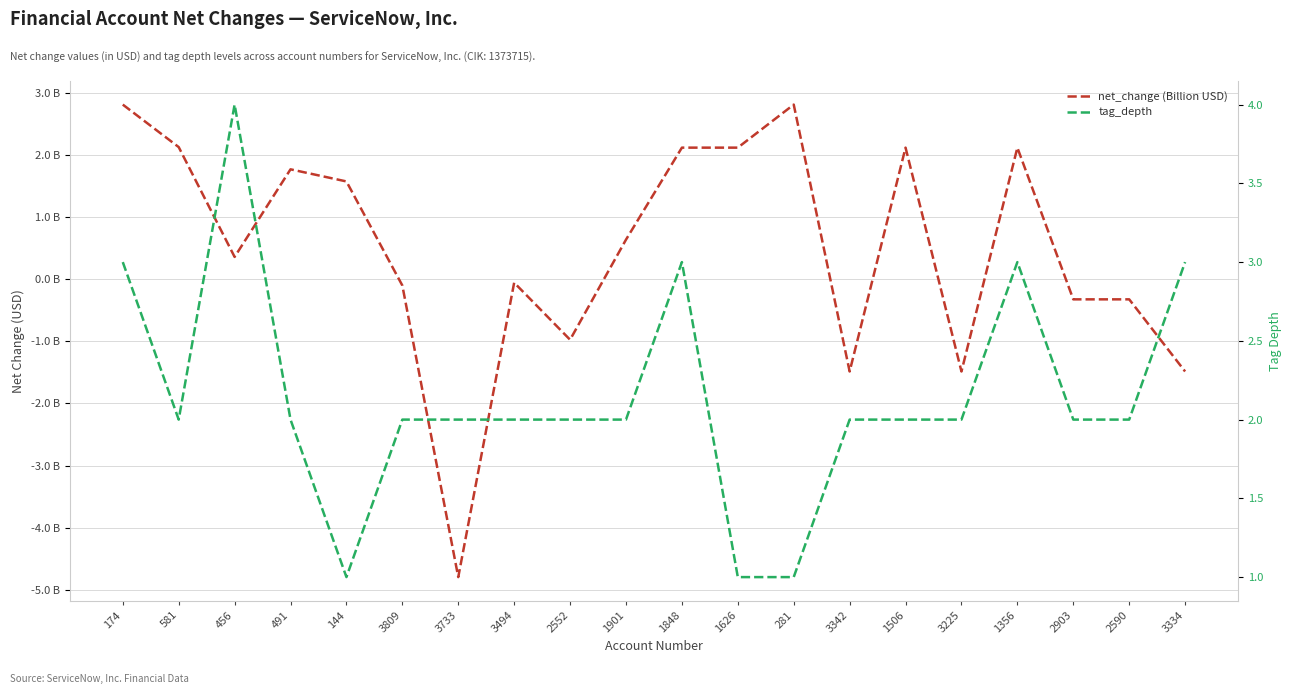

Between 3342 and 2590, which series saw the biggest shift?

net_change (Billion USD)